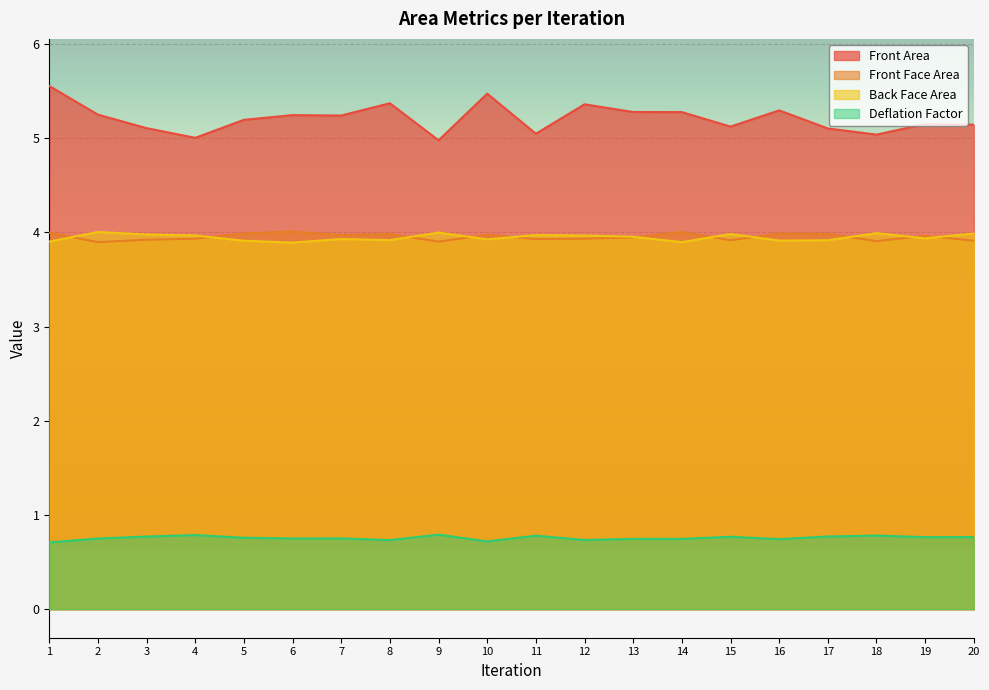

What is the value of the Front Face Area point at the 4th from the left?

3.9